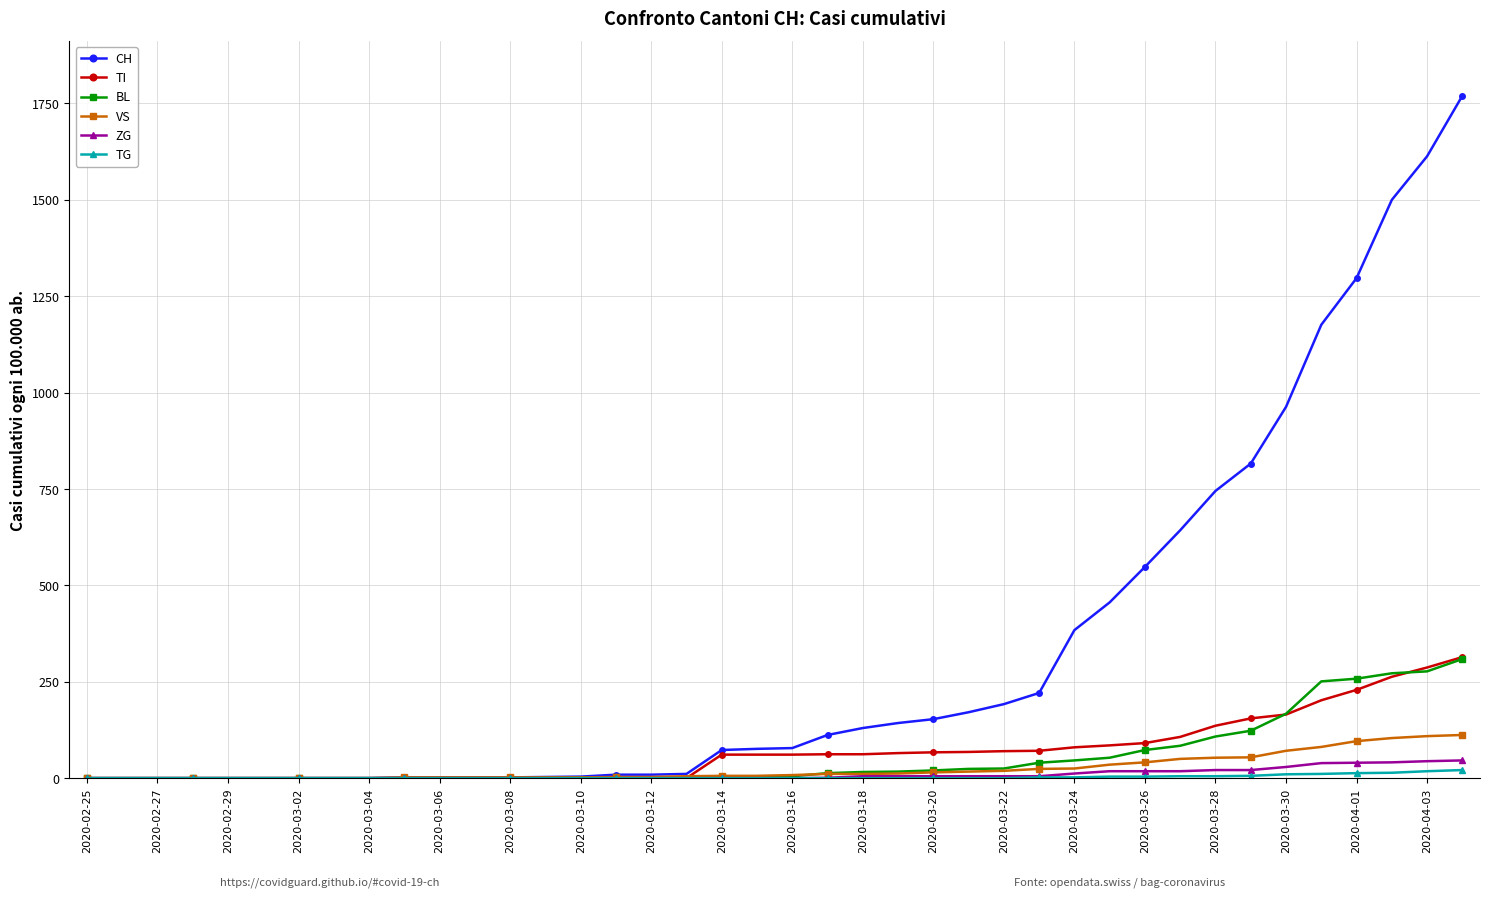

What is the highest value of the CH series?

1770